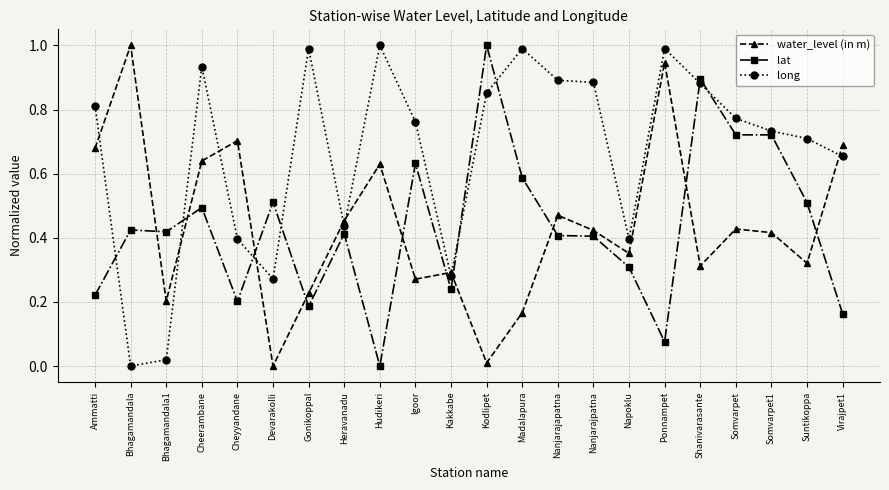

Which series has the largest total across all categories?

long